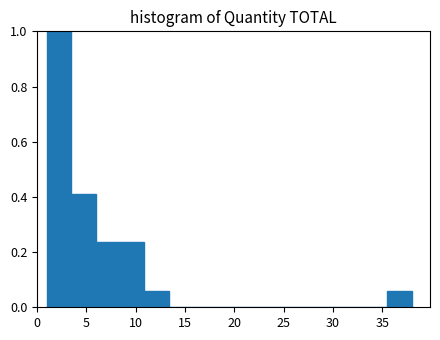

Which range on the x-axis has the tallest bar?

1.0 to 3.5